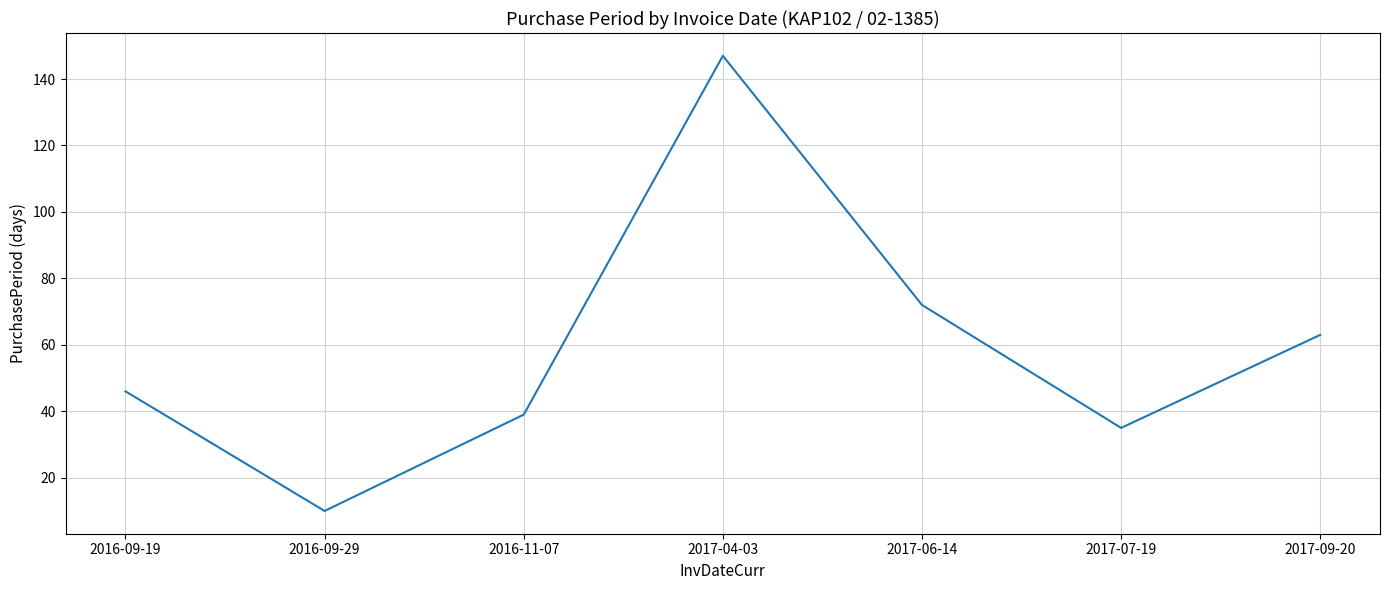

List the labels in order of value, smallest first.

2016-09-29, 2017-07-19, 2016-11-07, 2016-09-19, 2017-09-20, 2017-06-14, 2017-04-03